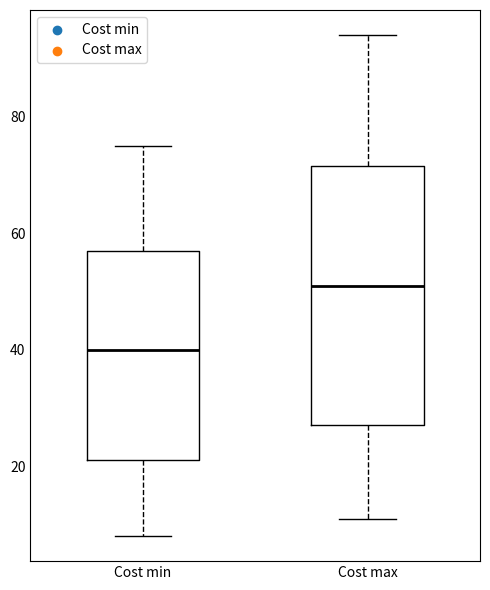

Comparing the boxes themselves (not the whiskers), which one is the tallest?

Cost max